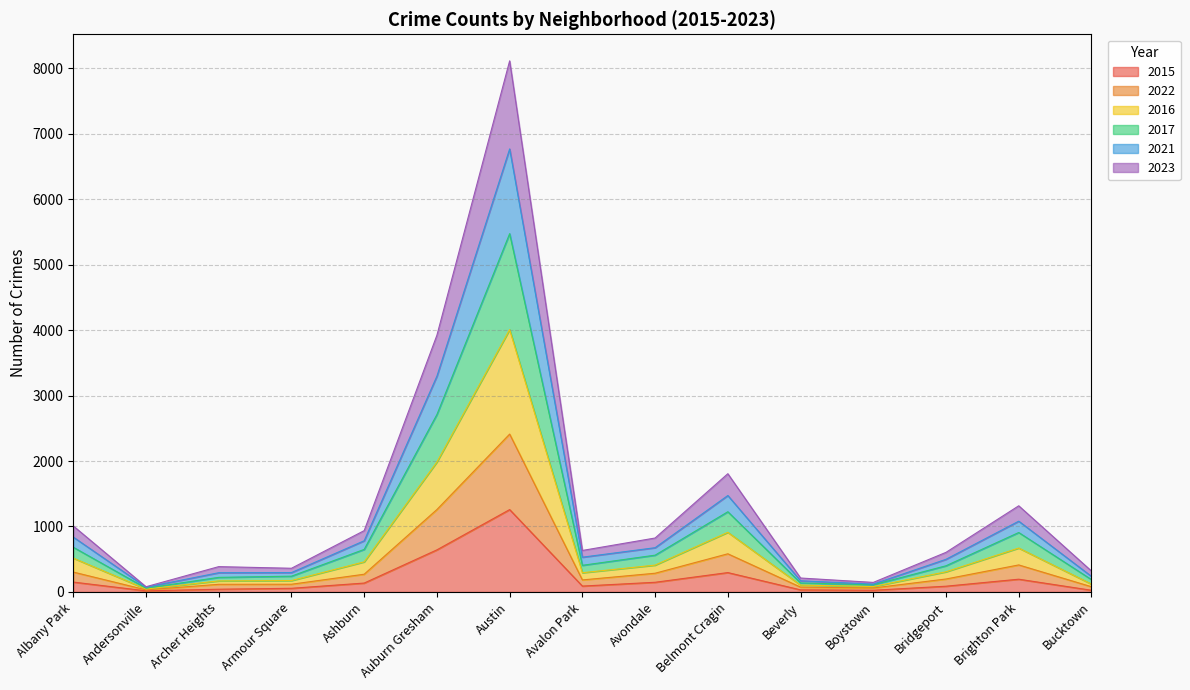

True or false: 2016 and 2023 intersect in this chart.

False